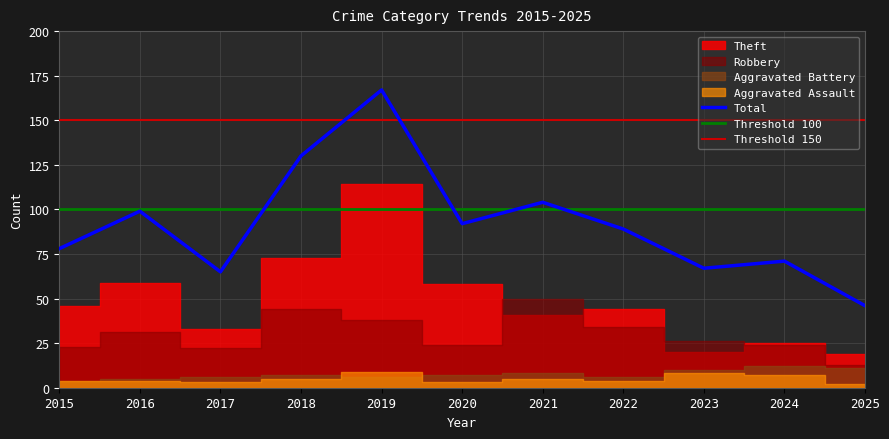

Reading left to right, transcribe all the data shown in this chart.

Aggravated Assault: 2015=4	2016=4	2017=3	2018=5	2019=9	2020=3	2021=5	2022=4	2023=8	2024=7	2025=2
Aggravated Battery: 2015=4	2016=5	2017=6	2018=7	2019=6	2020=7	2021=8	2022=6	2023=10	2024=12	2025=11
Robbery: 2015=23	2016=31	2017=22	2018=44	2019=38	2020=24	2021=50	2022=34	2023=26	2024=24	2025=13
Theft: 2015=46	2016=59	2017=33	2018=73	2019=114	2020=58	2021=41	2022=44	2023=20	2024=25	2025=19
Total: 2015=78	2016=99	2017=65	2018=130	2019=167	2020=92	2021=104	2022=89	2023=67	2024=71	2025=46